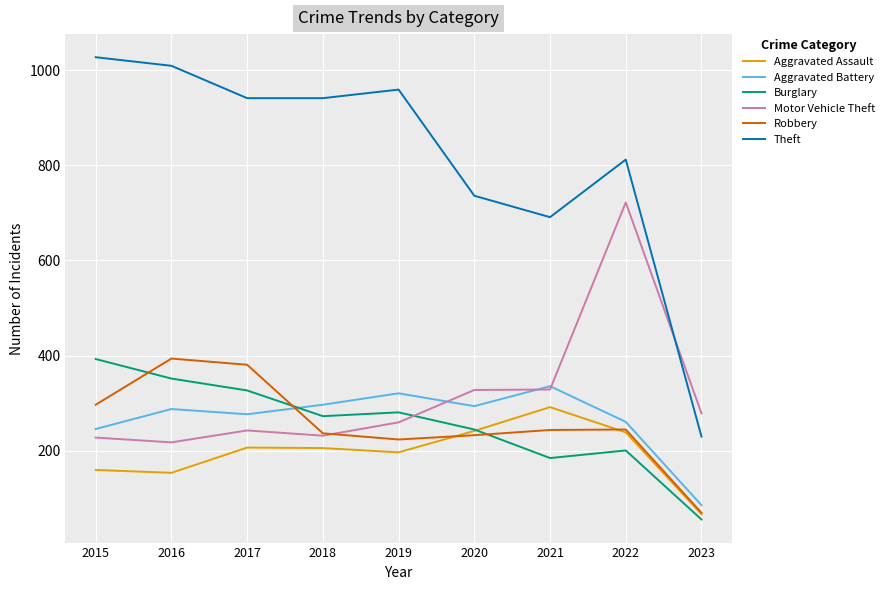

Between 2015 and 2023, which series saw the biggest shift?

Theft